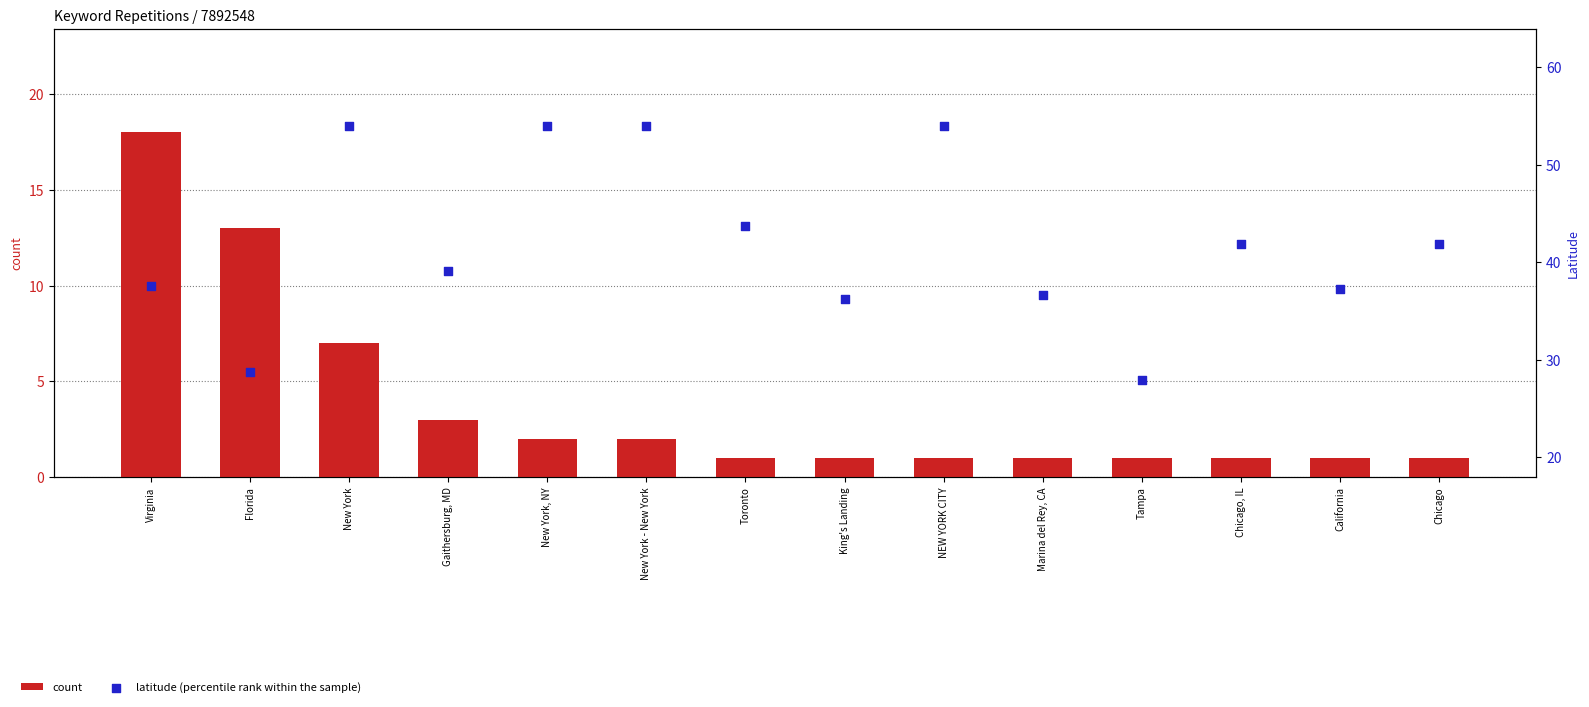

Which series contains the lowest Y value?

count